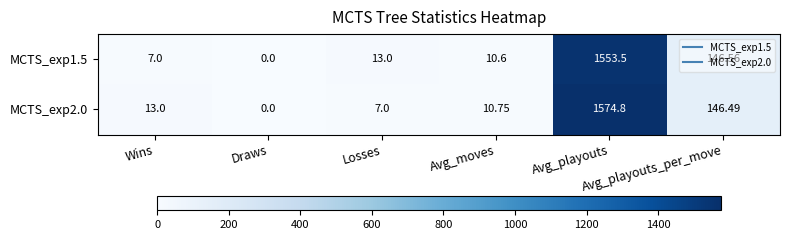

How many values in the MCTS_exp1.5 series are below 13?

3